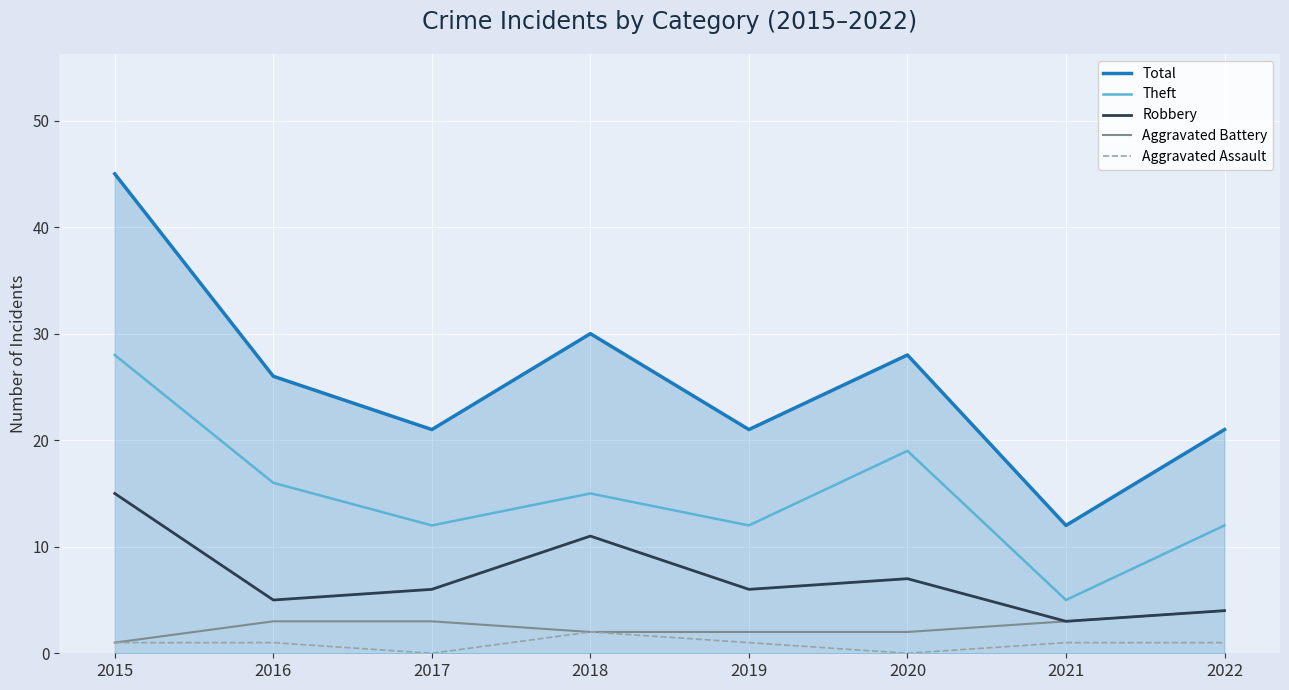

Is it true that Total equals 45 at 2015?

True